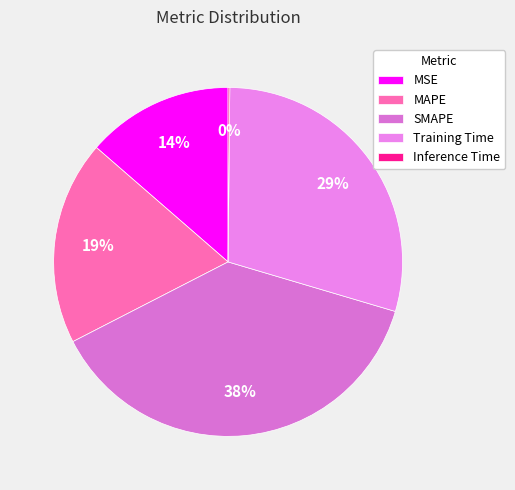

To the nearest percent, what percentage of the pie is SMAPE?

38%